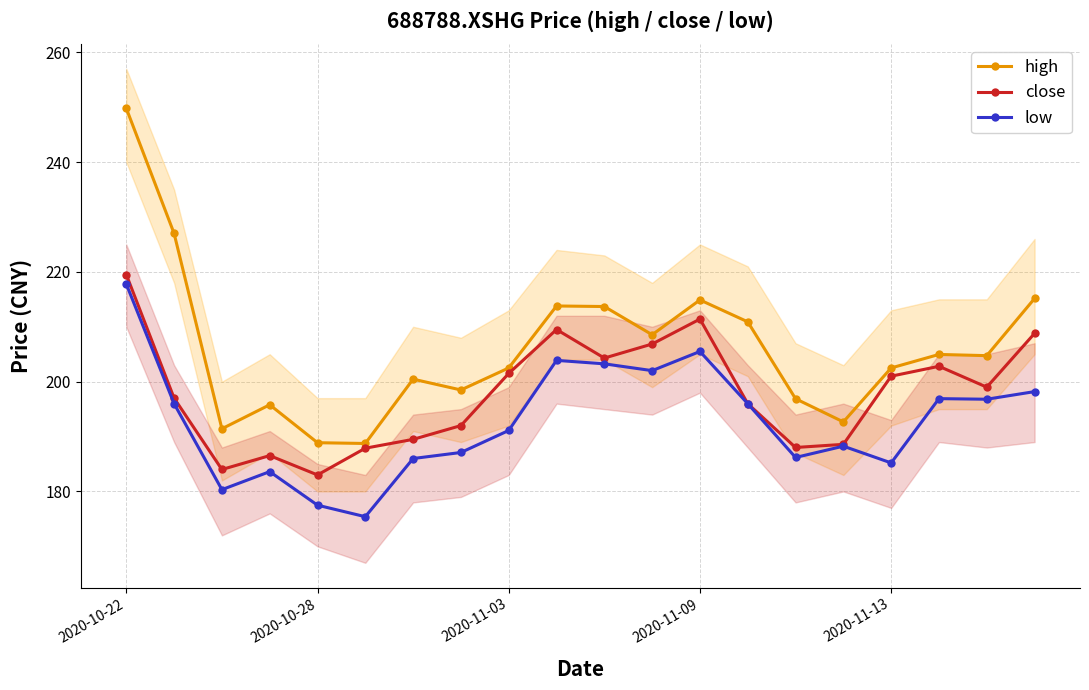

What is the total value across all series at 2020-10-22?

687.1